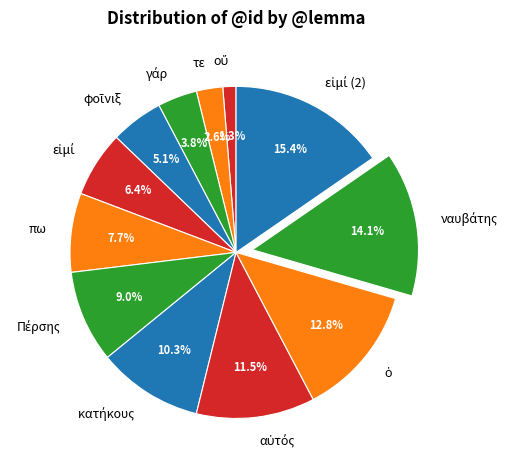

What percentage is NOT represented by τε?

97.4%